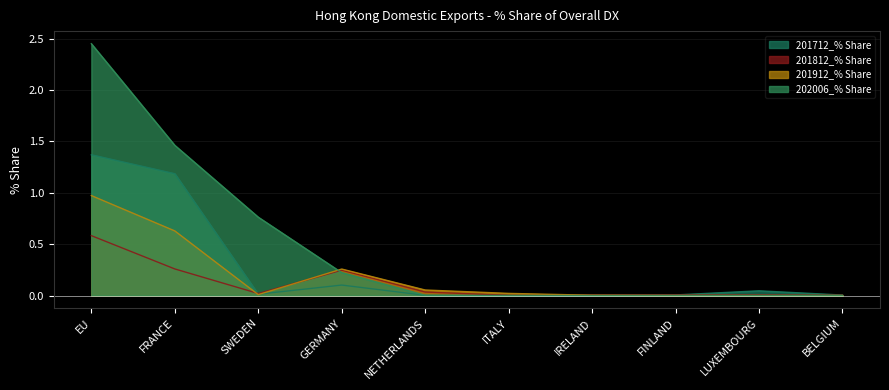

How many values in the 201712_% Share series exceed 0?

9